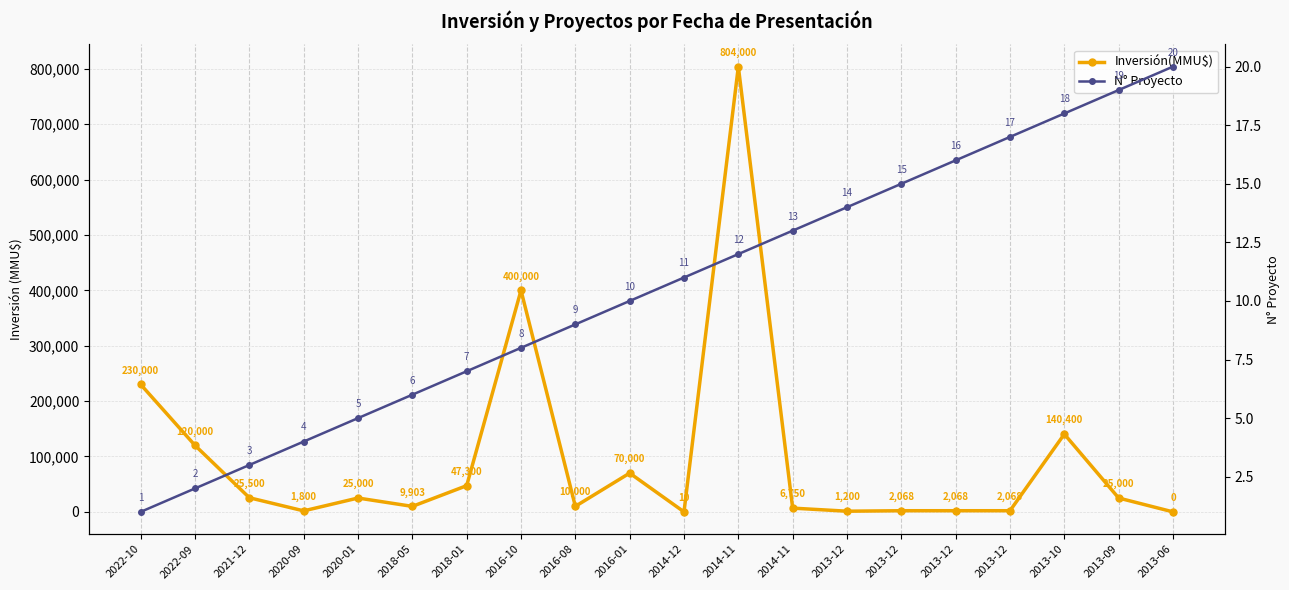

What is the label of the 16th point from the right?

2020-01